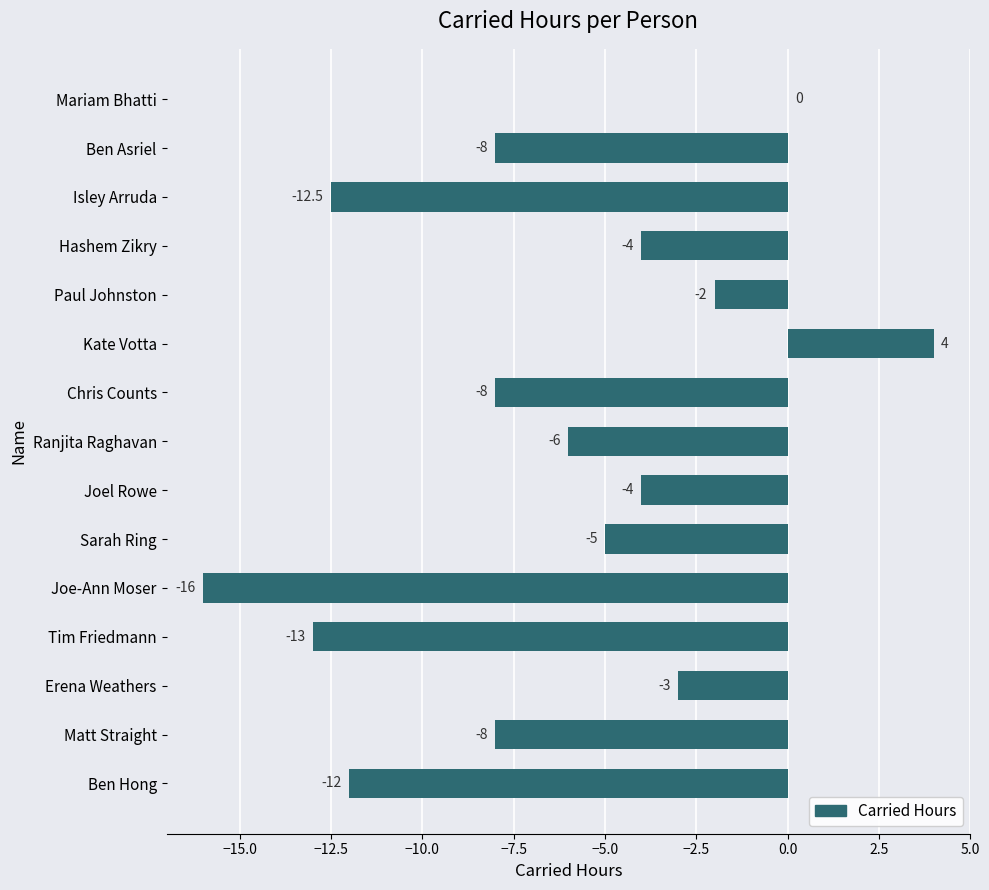

Which label corresponds to the largest value in the chart?

Kate Votta